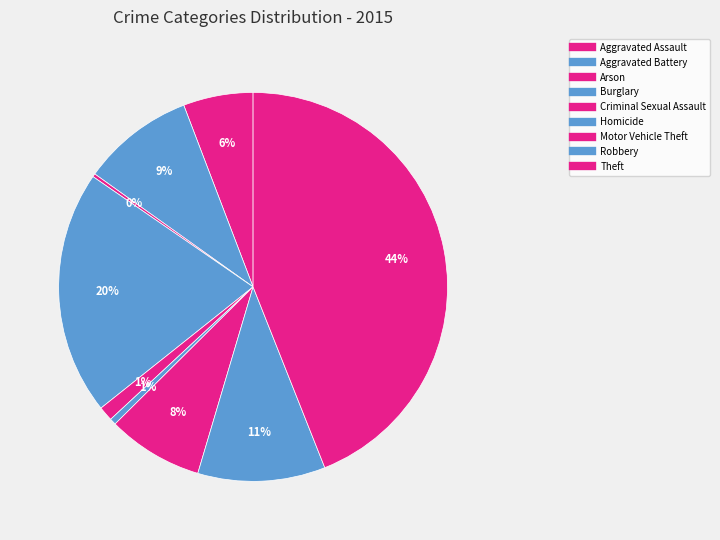

Count the number of slices in the pie.

9